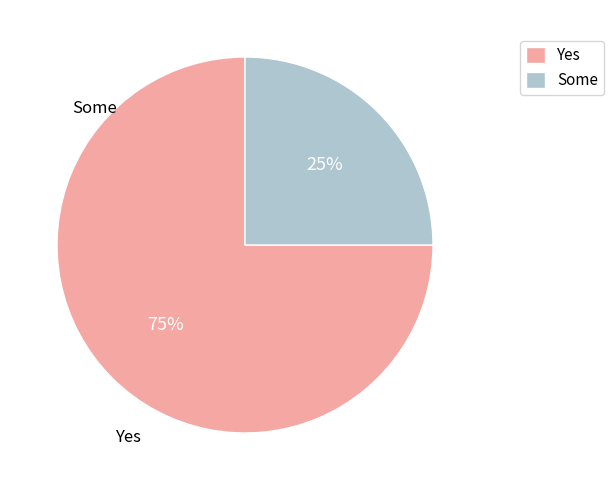

Which slice is the smallest?

Some